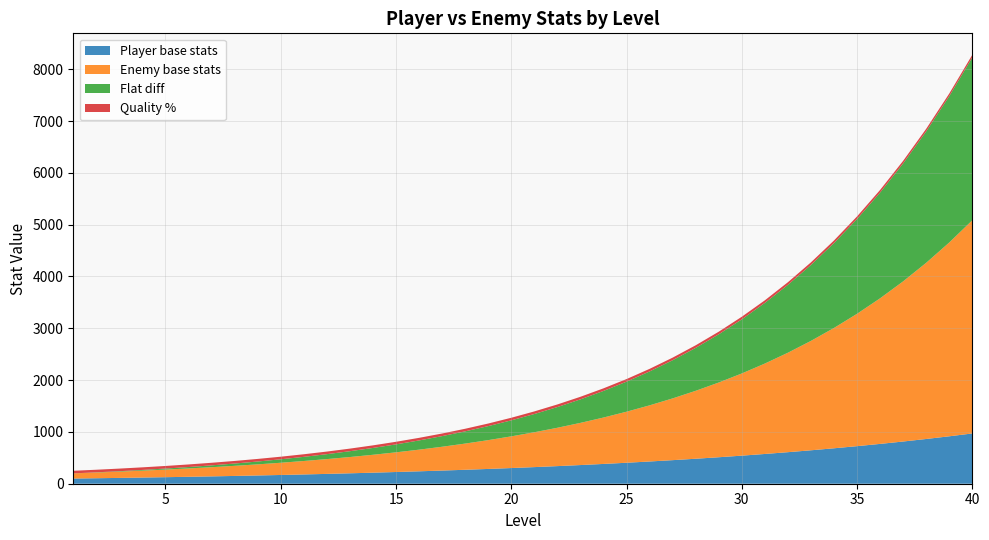

Reading left to right, list all the values displayed in this chart.

Player base stats: 1=100.0	2=106.0	3=112.4	4=119.1	5=126.2	6=133.8	7=141.9	8=150.4	9=159.4	10=168.9	11=179.1	12=189.8	13=201.2	14=213.3	15=226.1	16=239.7	17=254.0	18=269.3	19=285.4	20=302.6	21=320.7	22=340.0	23=360.4	24=382.0	25=404.9	26=429.2	27=454.9	28=482.2	29=511.2	30=541.8	31=574.3	32=608.8	33=645.3	34=684.1	35=725.1	36=768.6	37=814.7	38=863.6	39=915.4	40=970.4
Enemy base stats: 1=100.0	2=110.0	3=121.0	4=133.1	5=146.4	6=161.1	7=177.2	8=194.9	9=214.4	10=235.8	11=259.4	12=285.3	13=313.8	14=345.2	15=379.7	16=417.7	17=459.5	18=505.4	19=556.0	20=611.6	21=672.7	22=740.0	23=814.0	24=895.4	25=985.0	26=1083.5	27=1191.8	28=1311.0	29=1442.1	30=1586.3	31=1744.9	32=1919.4	33=2111.4	34=2322.5	35=2554.8	36=2810.2	37=3091.3	38=3400.4	39=3740.4	40=4114.5
Flat diff: 1=0.0	2=4.0	3=8.6	4=14.0	5=20.2	6=27.2	7=35.3	8=44.5	9=55.0	10=66.8	11=80.3	12=95.5	13=112.6	14=131.9	15=153.7	16=178.1	17=205.5	18=236.2	19=270.6	20=309.0	21=352.0	22=400.1	23=453.7	24=513.5	25=580.1	26=654.3	27=736.9	28=828.8	29=930.9	30=1044.5	31=1170.6	32=1310.6	33=1466.0	34=1638.5	35=1829.7	36=2041.6	37=2276.5	38=2536.8	39=2825.0	40=3144.1
Quality %: 1=50.0	2=50.0	3=50.0	4=50.0	5=50.0	6=50.0	7=50.0	8=50.0	9=50.0	10=50.0	11=50.0	12=50.0	13=50.0	14=50.0	15=50.0	16=50.0	17=50.0	18=50.0	19=50.0	20=50.0	21=50.0	22=50.0	23=50.0	24=50.0	25=50.0	26=50.0	27=50.0	28=50.0	29=50.0	30=50.0	31=50.0	32=50.0	33=50.0	34=50.0	35=50.0	36=50.0	37=50.0	38=50.0	39=50.0	40=50.0